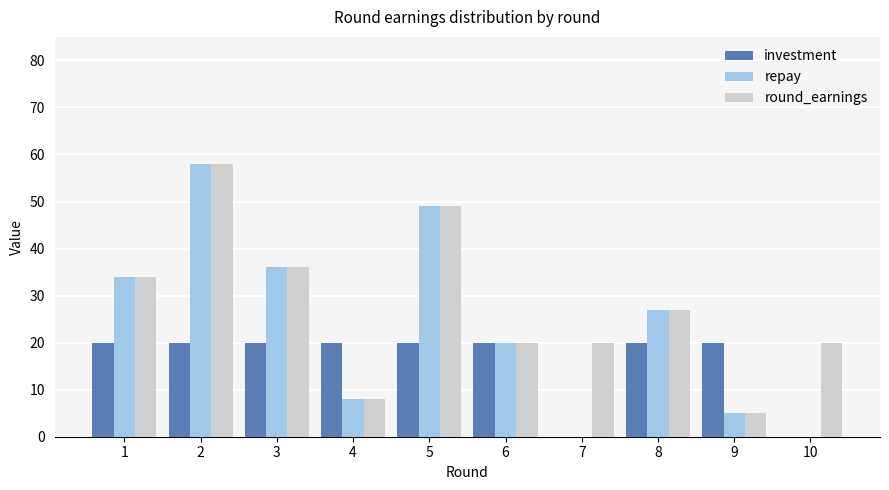

At which category is the sum across all series the highest?

2